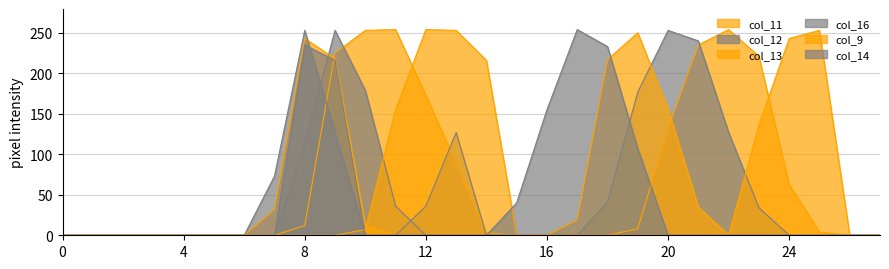

Is it true that col_9 equals 0 at 8?

True